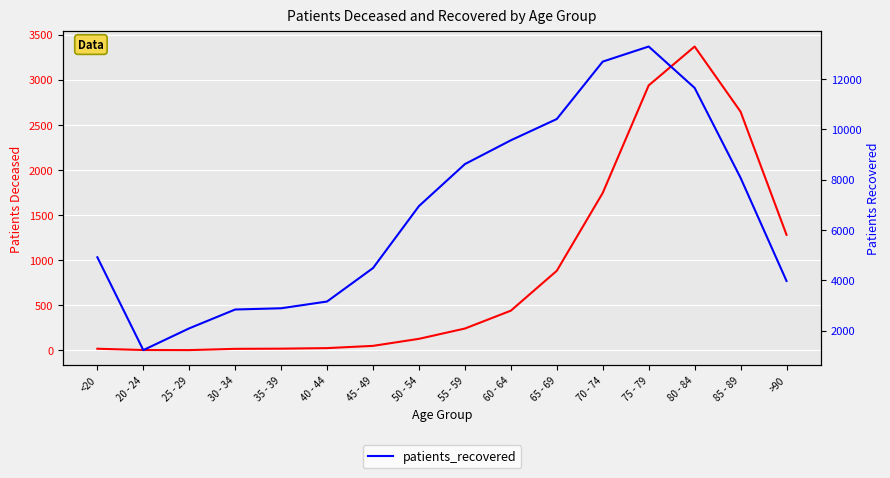

Rank the categories by patients_deceased value from lowest to highest.

25 - 29, 20 - 24, 30 - 34, <20, 35 - 39, 40 - 44, 45 - 49, 50 - 54, 55 - 59, 60 - 64, 65 - 69, >90, 70 - 74, 85 - 89, 75 - 79, 80 - 84